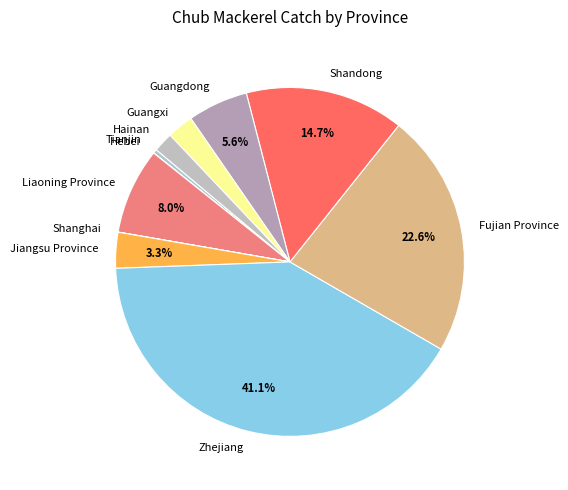

What portion of the pie excludes Guangdong?

94.4%